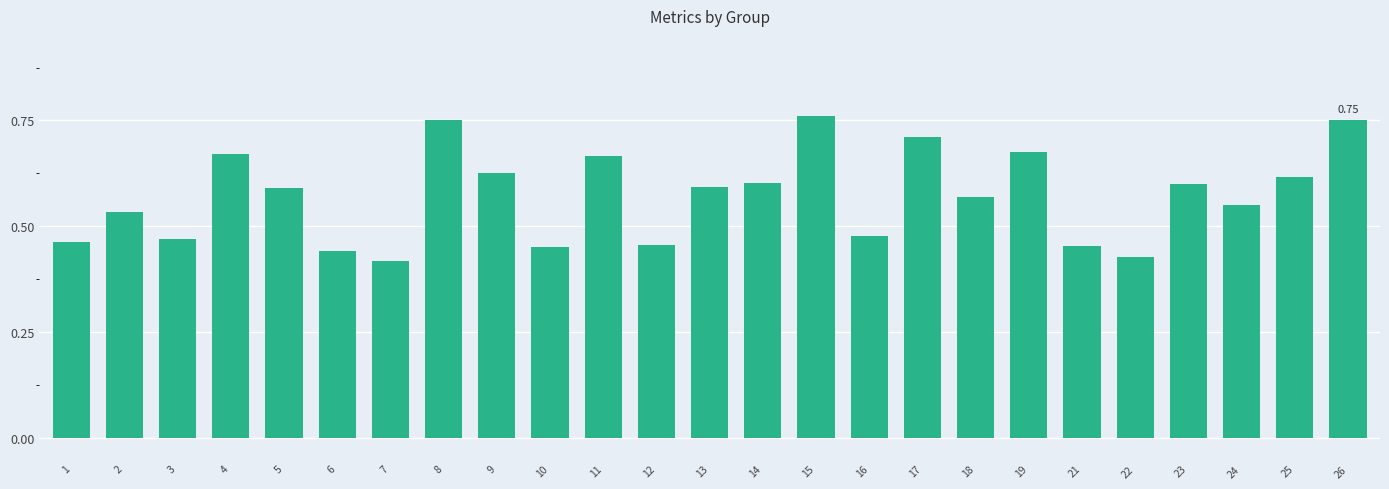

What is the difference between the maximum and minimum values?

0.3